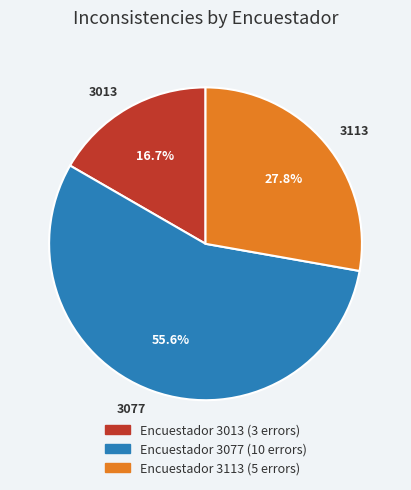

Do 3077 and 3013 together represent more than half of the pie?

Yes